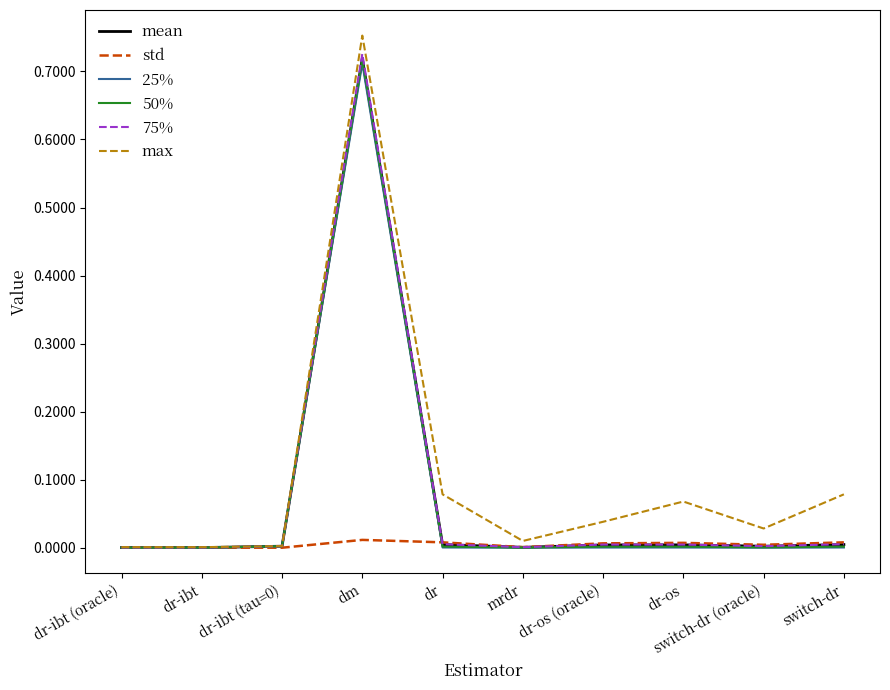

The value of max at switch-dr (oracle) is 0.0. True or false?

True